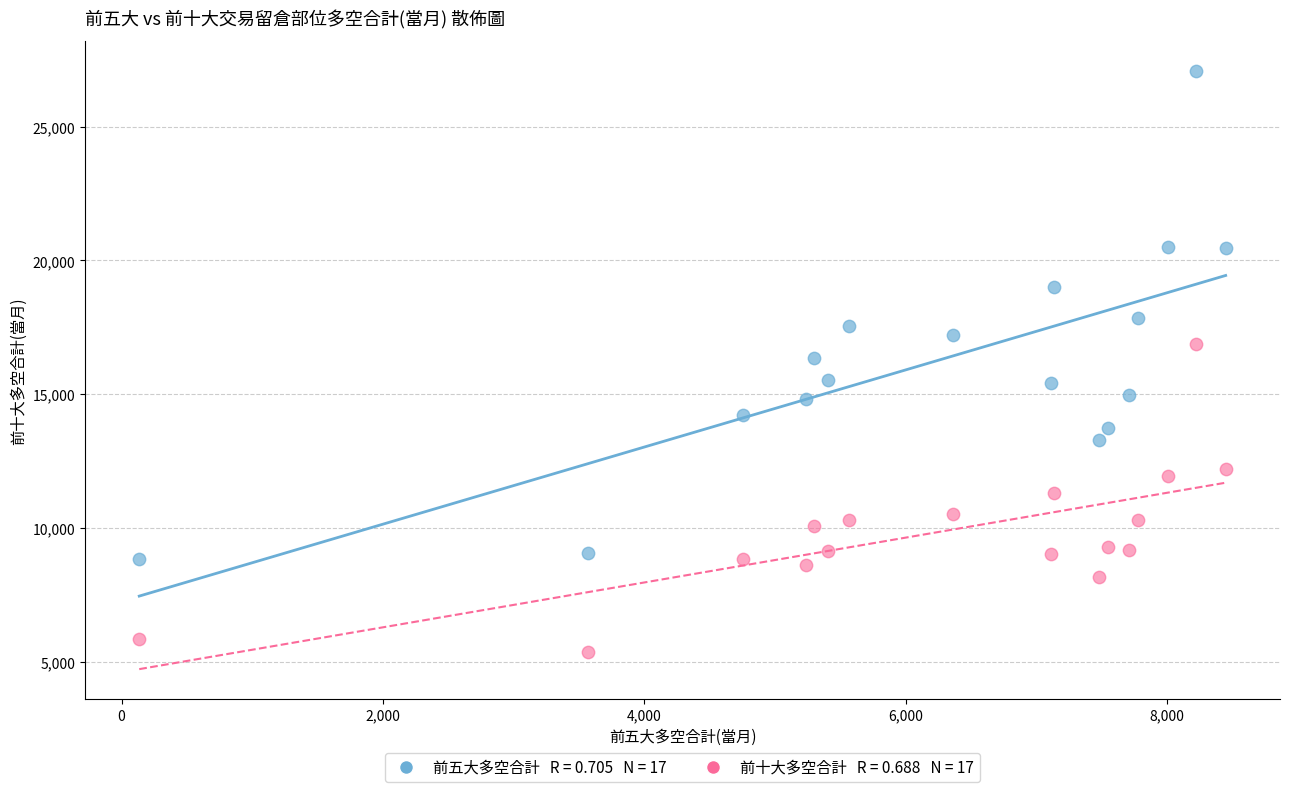

Across all data points, what is the range of X values (max minus min)?

8314.0